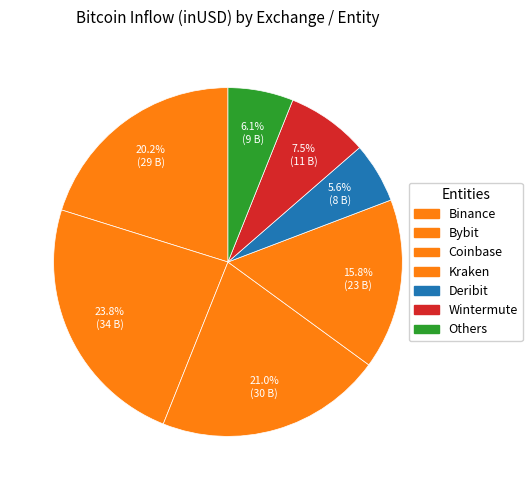

Does any single category account for the majority?

No